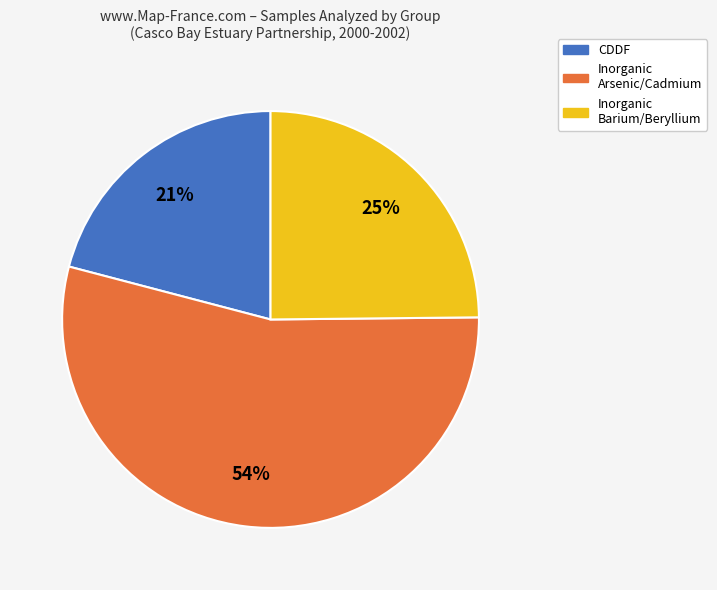

Does any single category account for the majority?

Yes